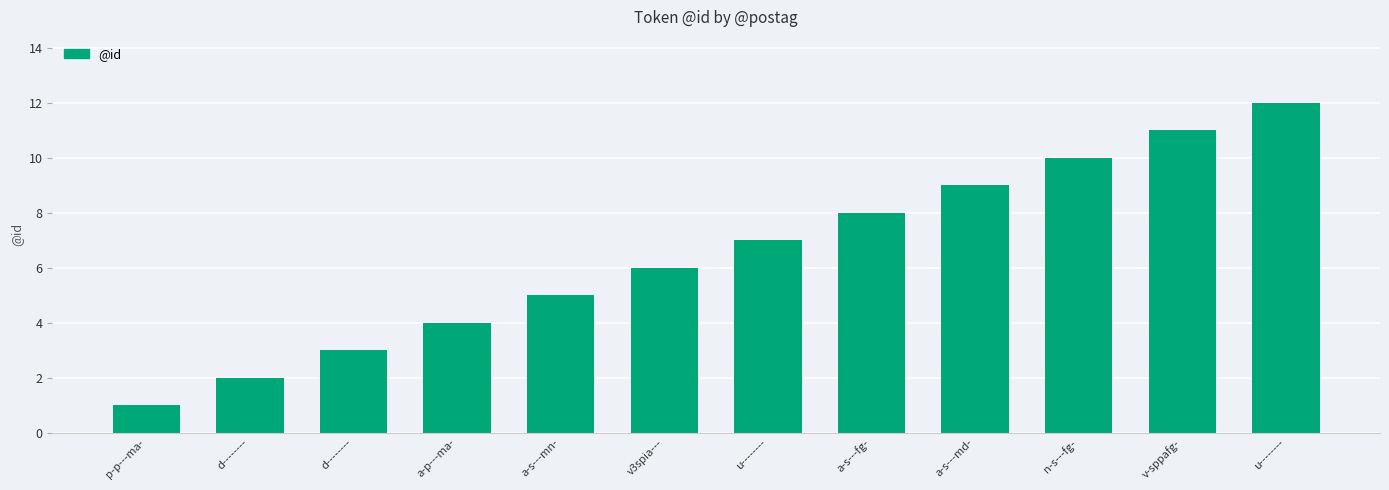

What is the change in value from a-p---ma- to u--------?

+8